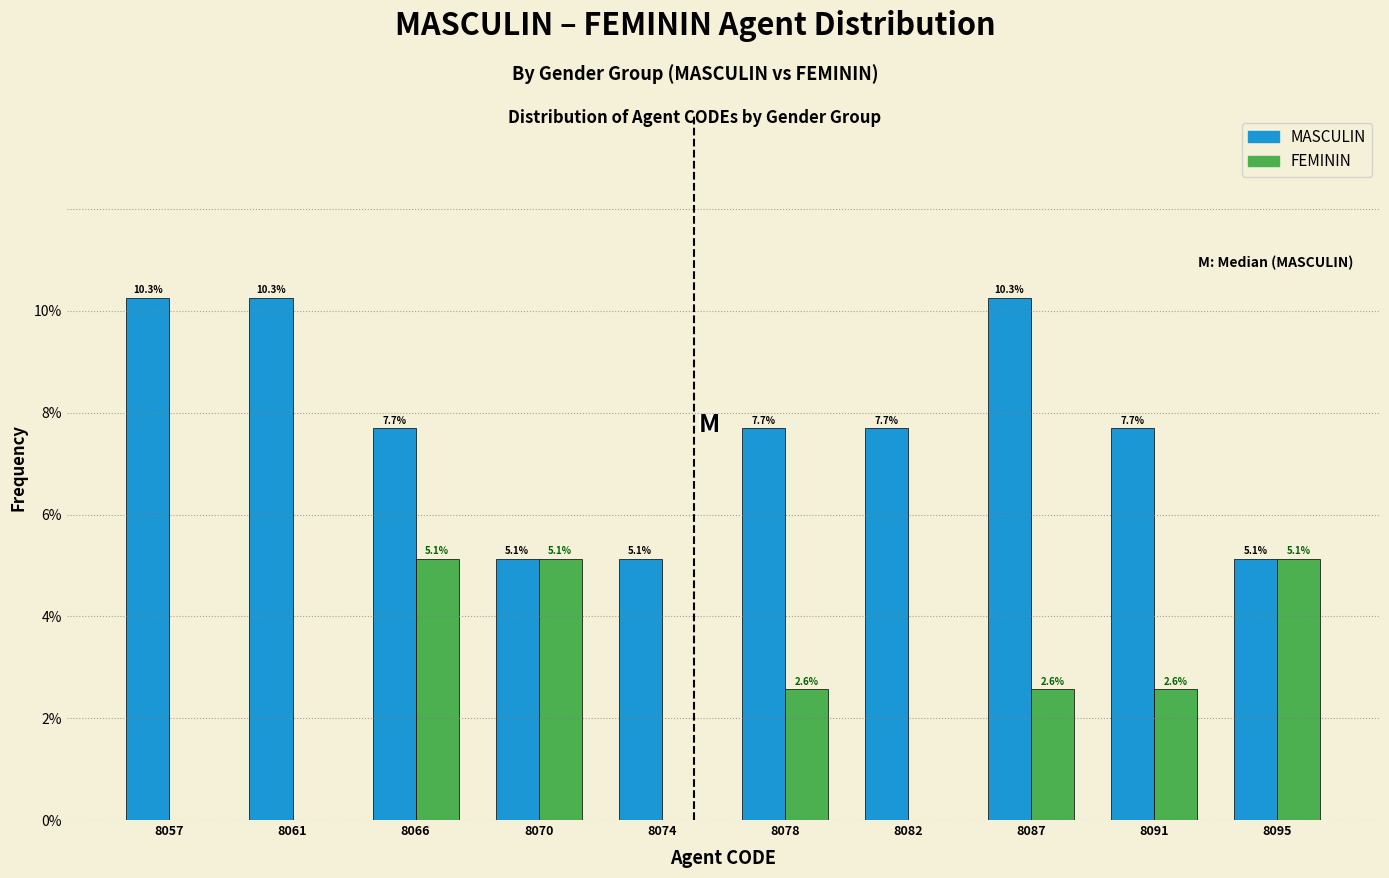

Reading right to left, transcribe all the data shown in this chart.

MASCULIN: 8095=5.1	8091=7.7	8087=10.3	8082=7.7	8078=7.7	8074=5.1	8070=5.1	8066=7.7	8061=10.3	8057=10.3
FEMININ: 8095=5.1	8091=2.6	8087=2.6	8082=0.0	8078=2.6	8074=0.0	8070=5.1	8066=5.1	8061=0.0	8057=0.0